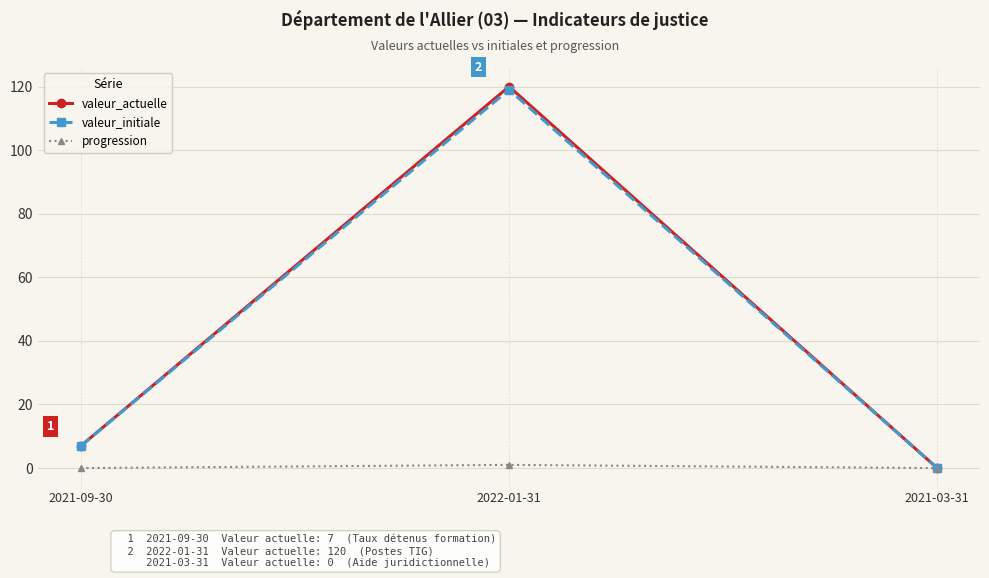

Rank the categories by valeur_actuelle value from highest to lowest.

2022-01-31, 2021-09-30, 2021-03-31